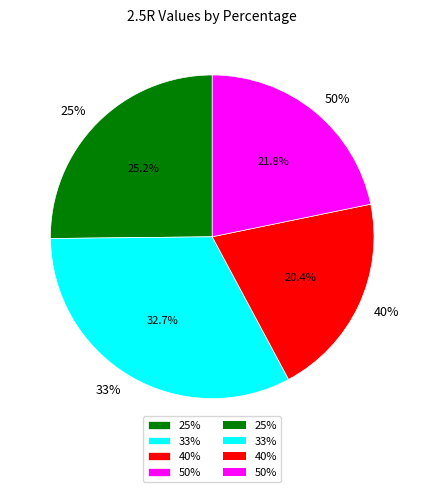

To the nearest percent, what is the difference between the 40% and 25% slice percentages?

5%